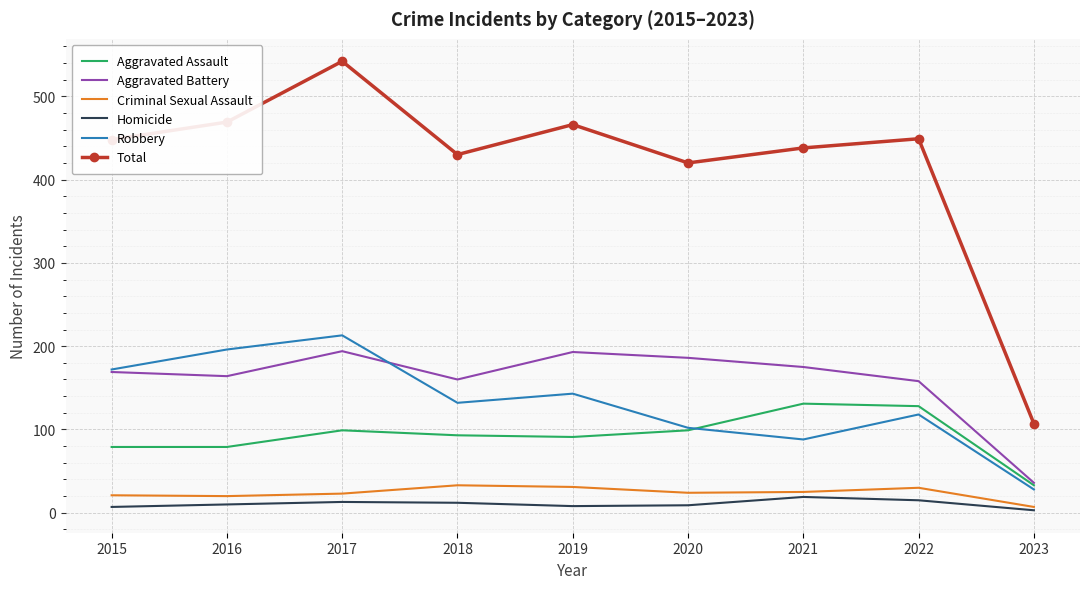

What is the minimum value for Aggravated Assault?

33